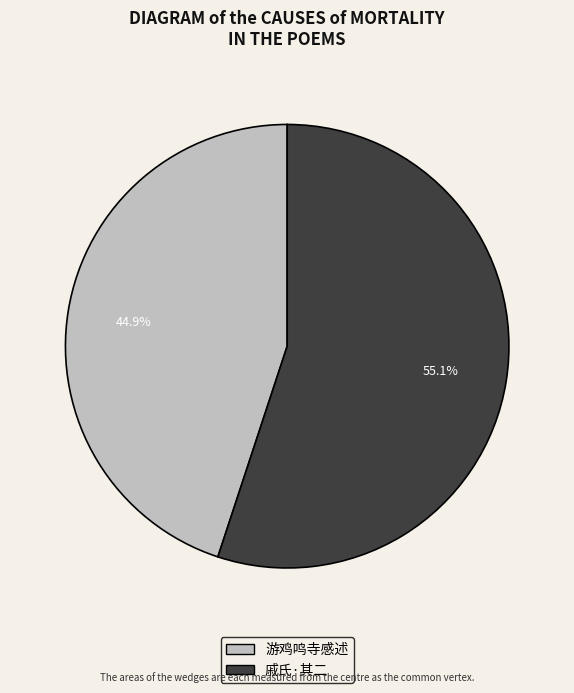

To the nearest percent, what is the difference between the largest and smallest slice percentages?

10%